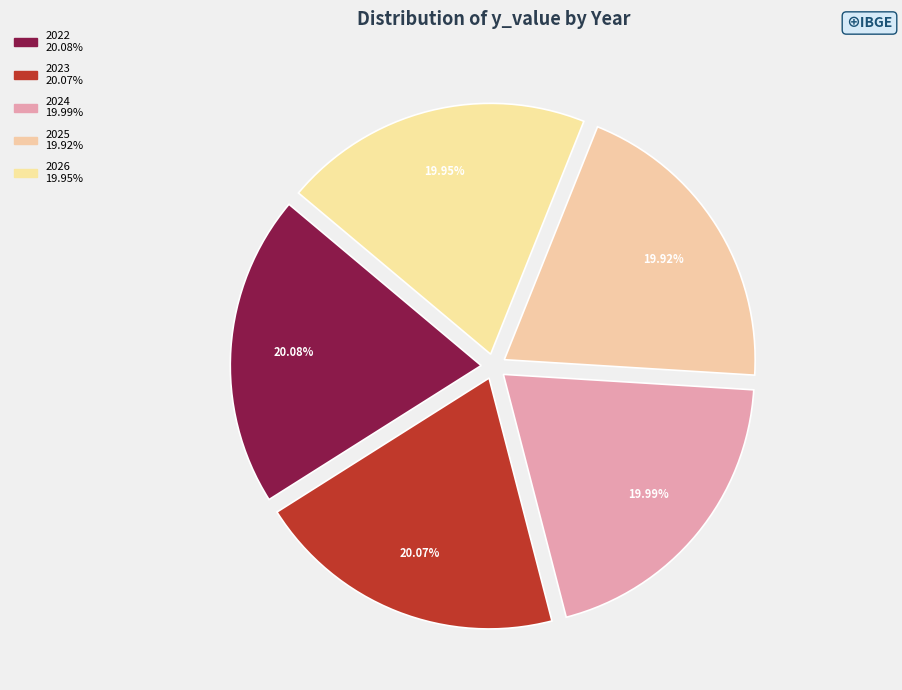

The 2026 slice represents 20% of the pie. True or false?

True